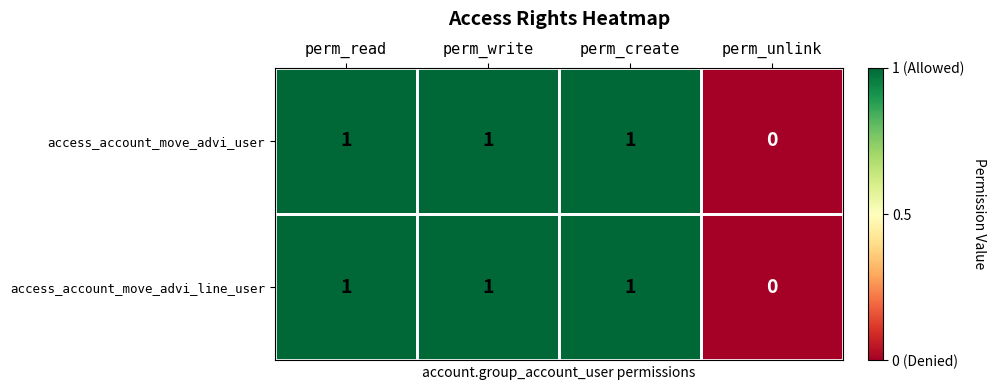

Which category has the lowest value in the access_account_move_advi_user series?

perm_unlink